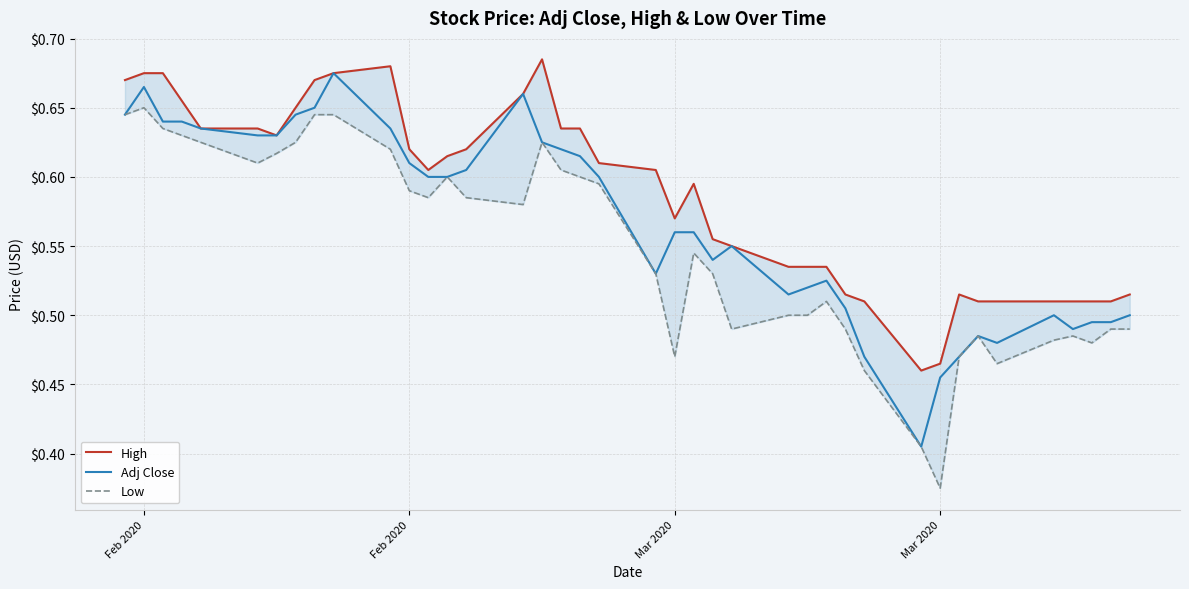

What is the difference between the maximum and minimum values in the High series?

0.2